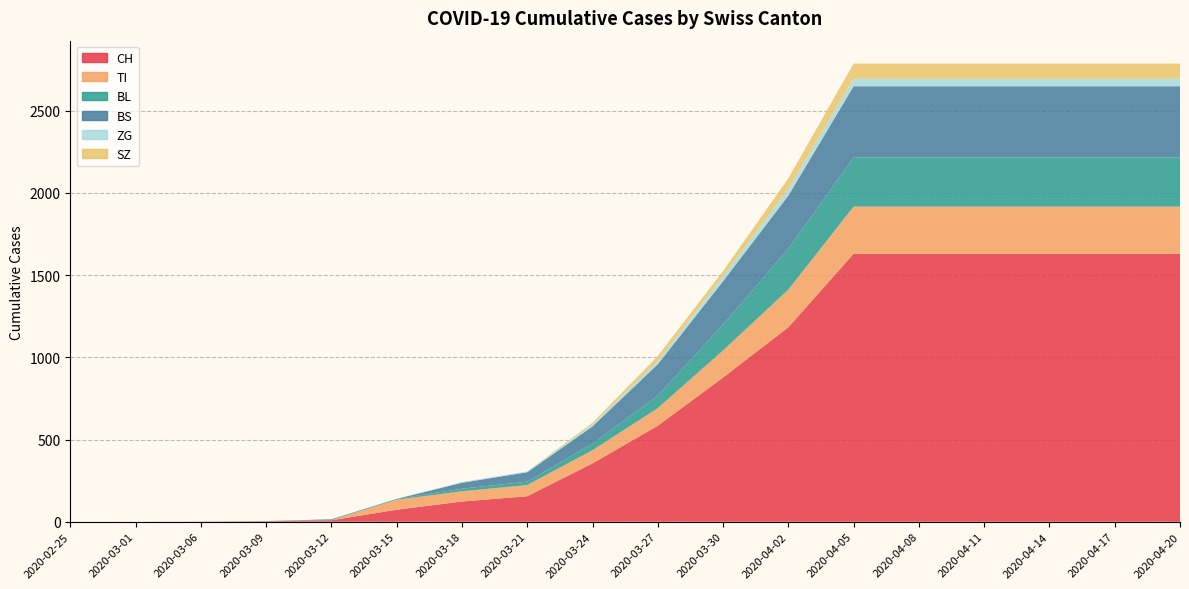

Reading left to right, transcribe all the data shown in this chart.

CH: 0	0	1	3	9	73	123	155	355	584	877	1183	1630	1630	1630	1630	1630	1630
TI: 0	0	0	0	0	61	62	68	80	107	165	229	287	287	287	287	287	287
BL: 0	0	0	1	2	5	16	21	40	76	158	249	298	298	298	298	298	298
BS: 0	0	0	0	4	0	36	57	105	191	263	323	434	434	434	434	434	434
ZG: 0	0	0	0	0	0	5	5	12	18	29	40	46	46	46	46	46	46
SZ: 0	0	0	0	0	0	0	0	10	32	33	65	92	92	92	92	92	92